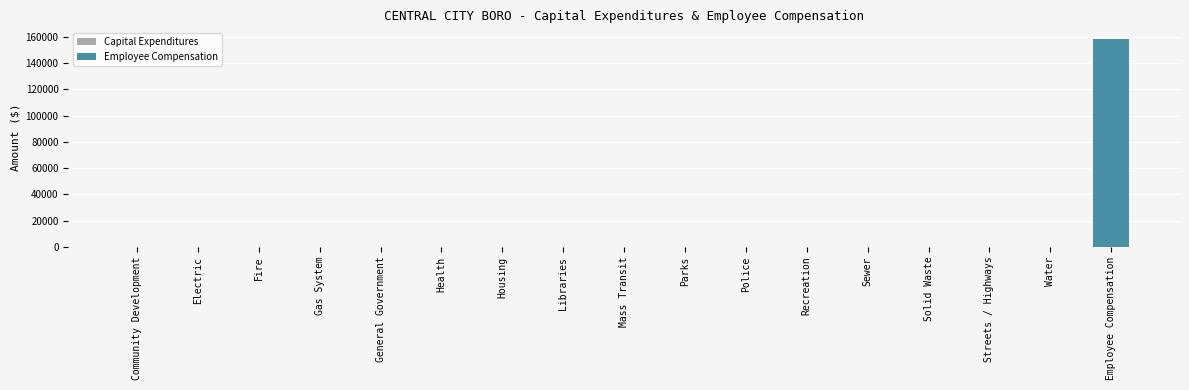

Rank the categories by value from lowest to highest.

Community Development, Electric, Fire, Gas System, General Government, Health, Housing, Libraries, Mass Transit, Parks, Police, Recreation, Sewer, Solid Waste, Streets / Highways, Water, Employee Compensation